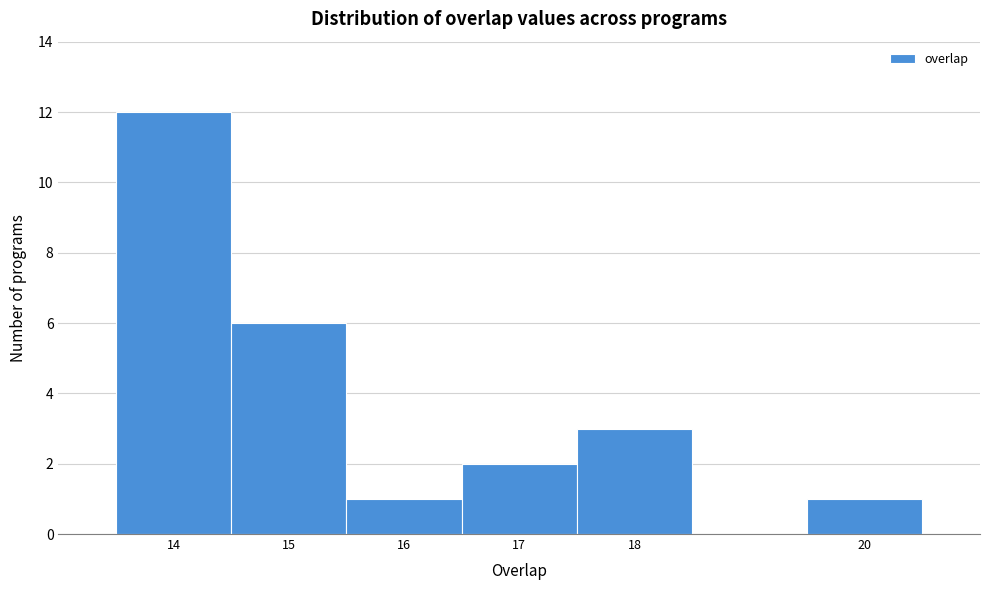

Which range on the x-axis has the tallest bar?

13.5 to 14.5